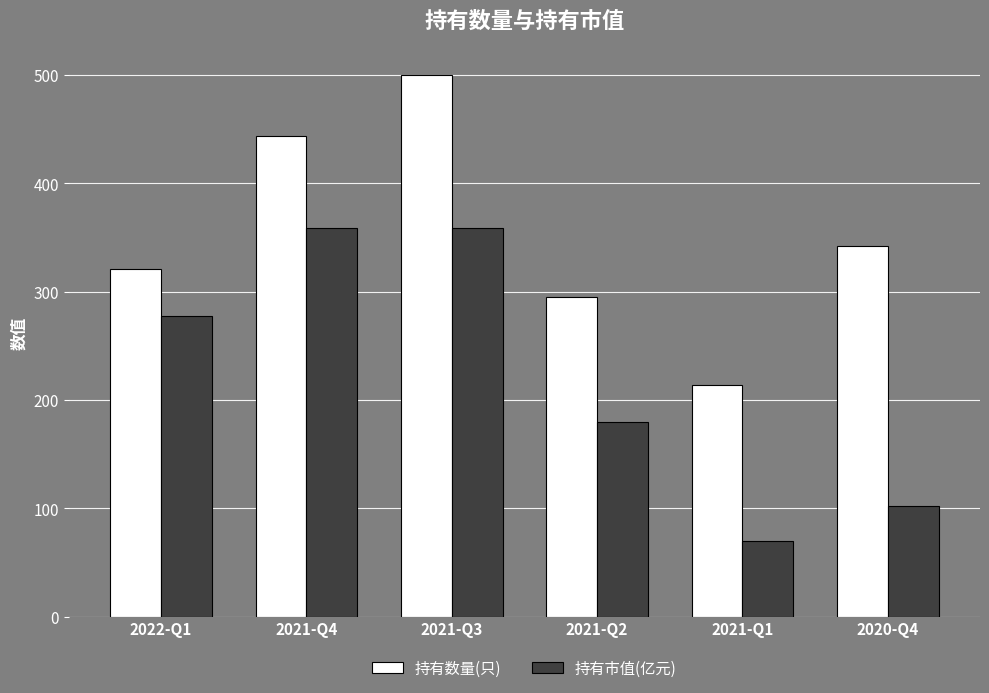

Is the value of 持有市值(亿元) at 2021-Q2 greater than the value of 持有数量(只) at 2021-Q4?

No